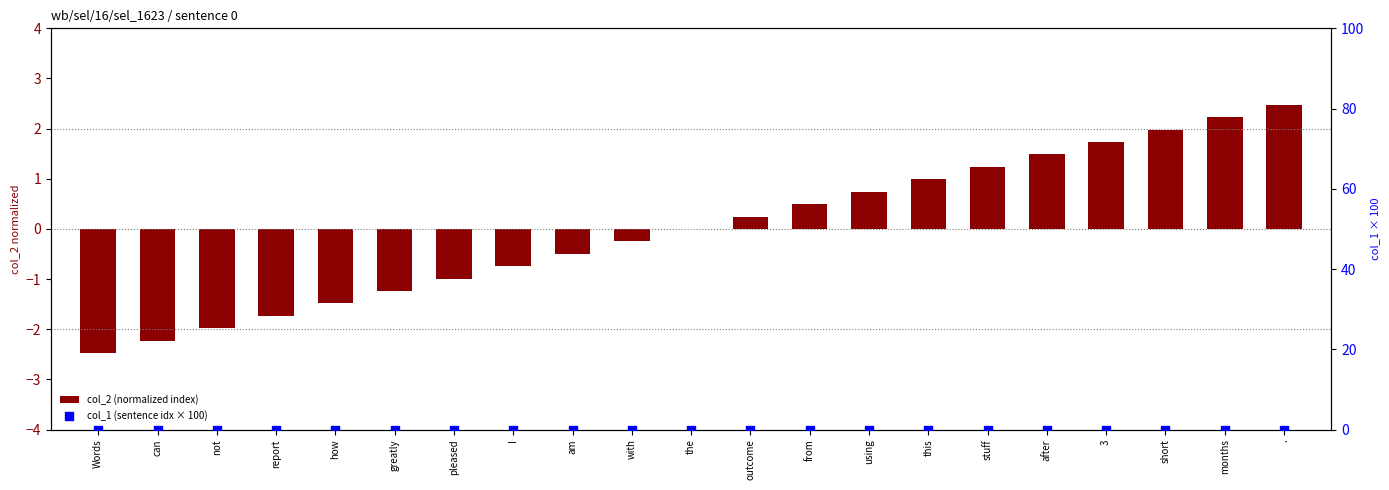

Which series has the largest Y range (max minus min)?

col_2 (normalized index)